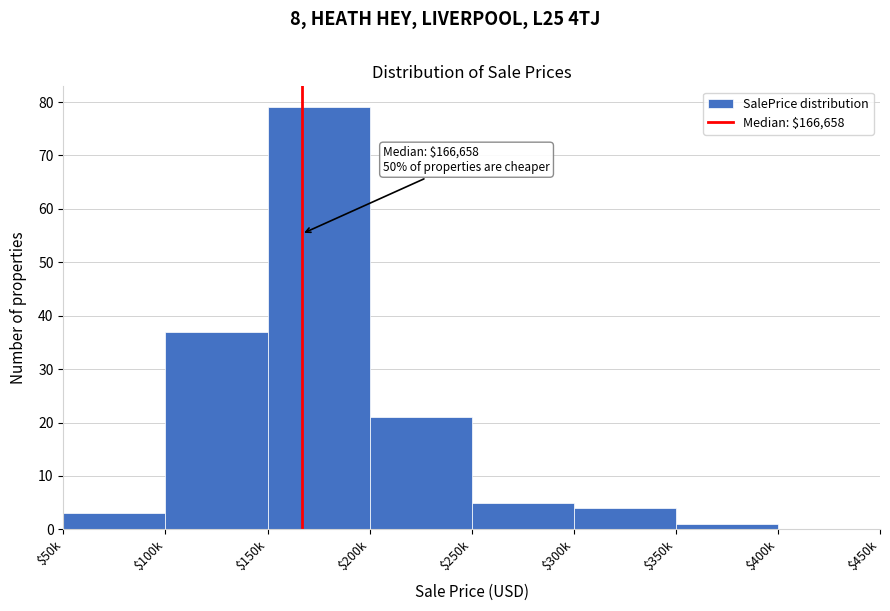

Which category has the highest value across all series?

$150k